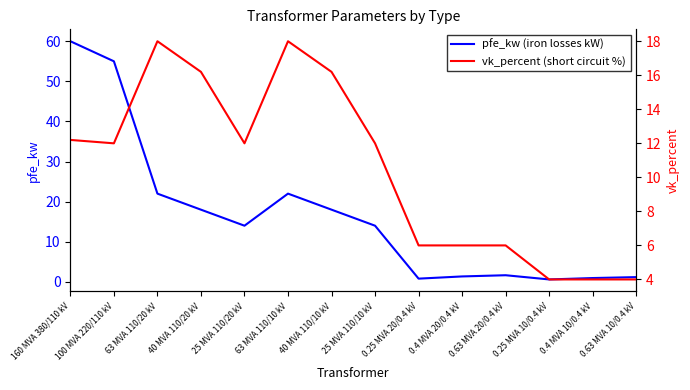

What is the maximum value for vk_percent (short circuit %)?

18.0